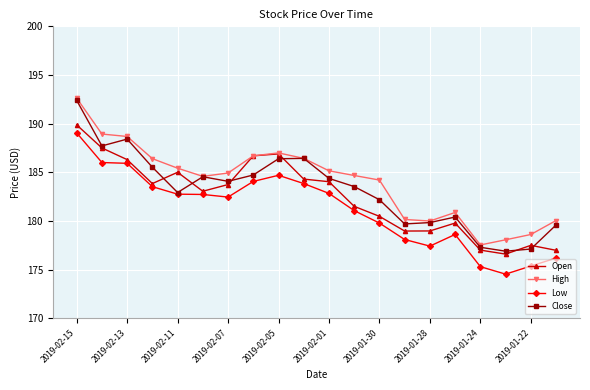

Which series has the widest spread of values?

Close